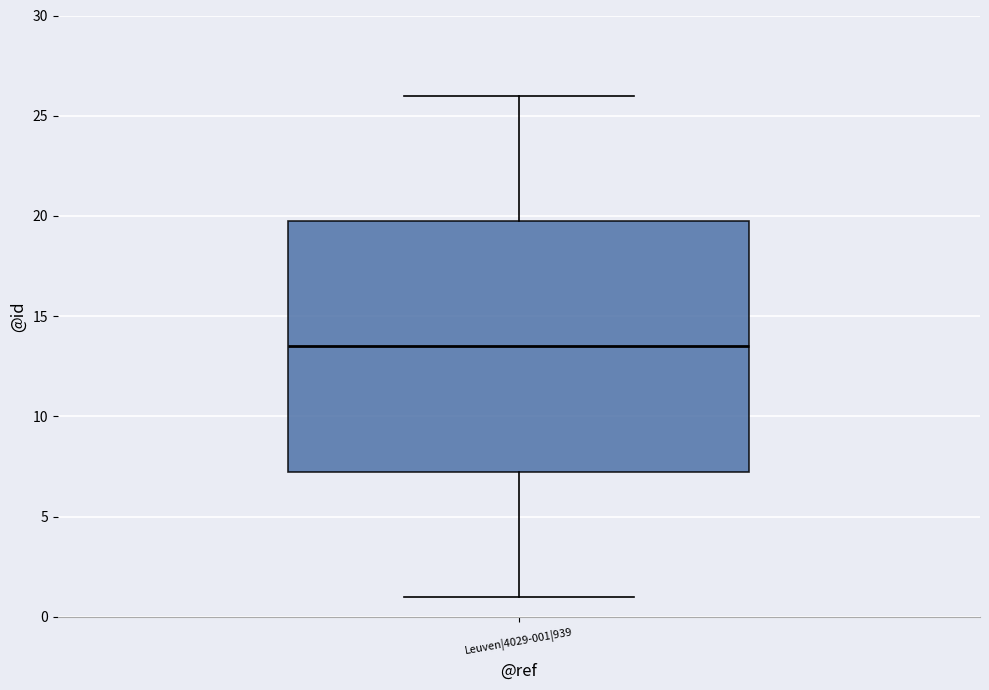

Read this box plot against the y-axis: the position of the median line, the range covered by the box, and the ends of both whiskers. The values are not printed on the chart, so give them approximately, as read against the axis.

median 13.5, box 7.5 to 20.0, whiskers 1.0 to 26.0